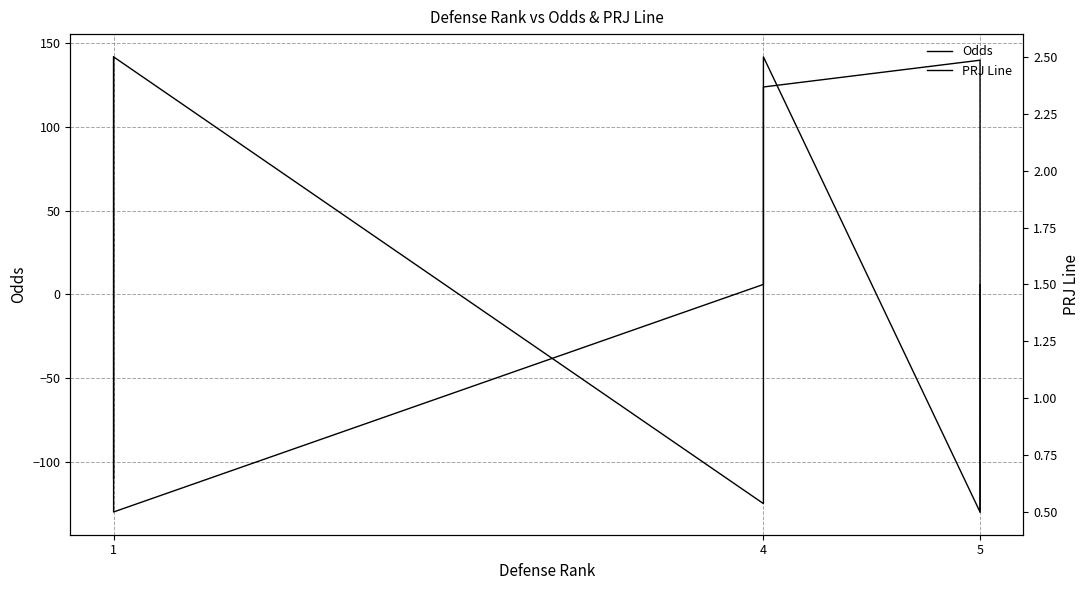

List the series in order of their overall mean, highest first.

Odds, PRJ Line